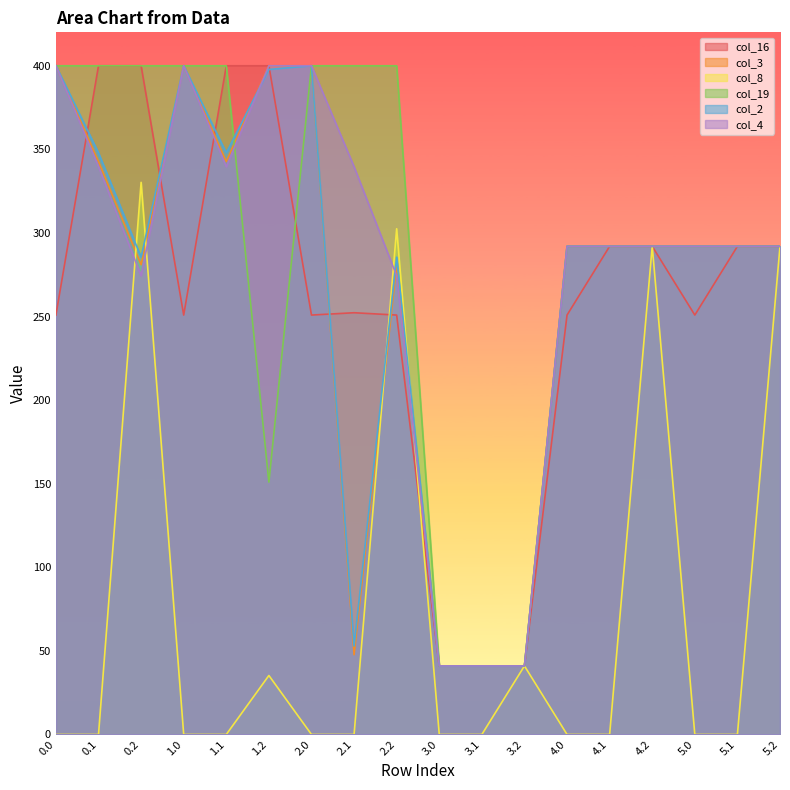

Where is the first local maximum for col_4?

1.0